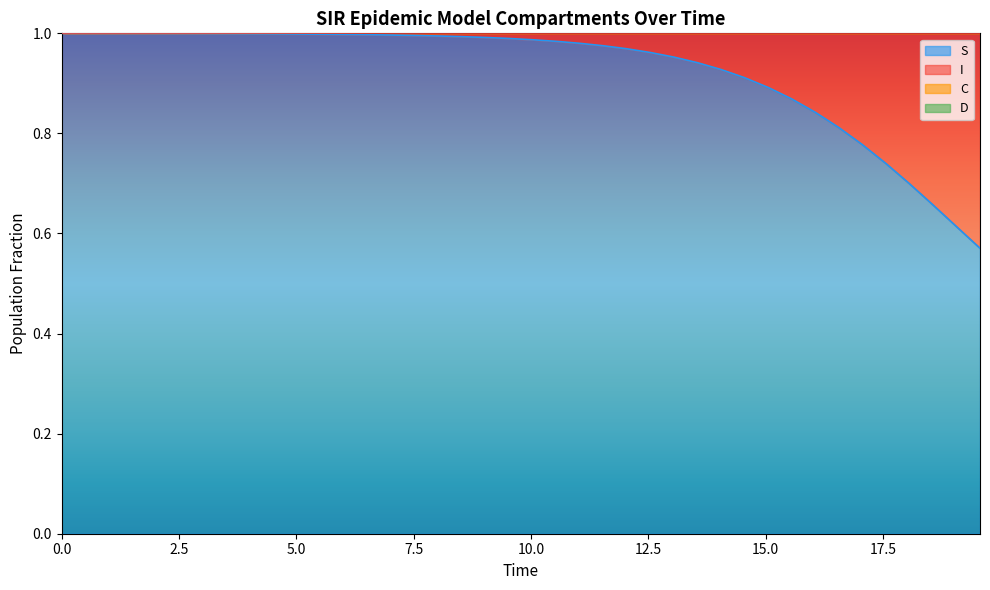

Is it true that S equals 0.2 at 25?

False